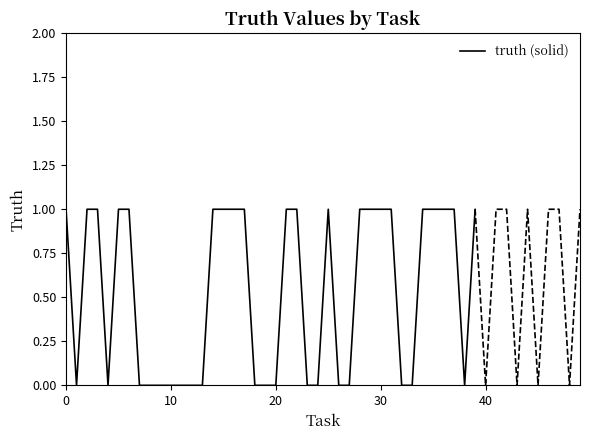

What is the label of the 12th point from the left?

11